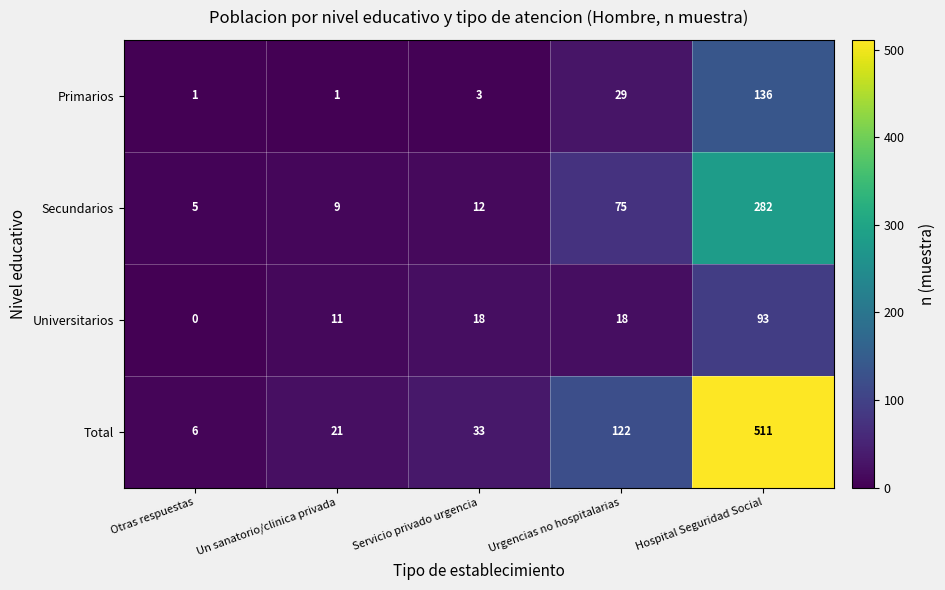

Which series has the largest range (max minus min)?

Total